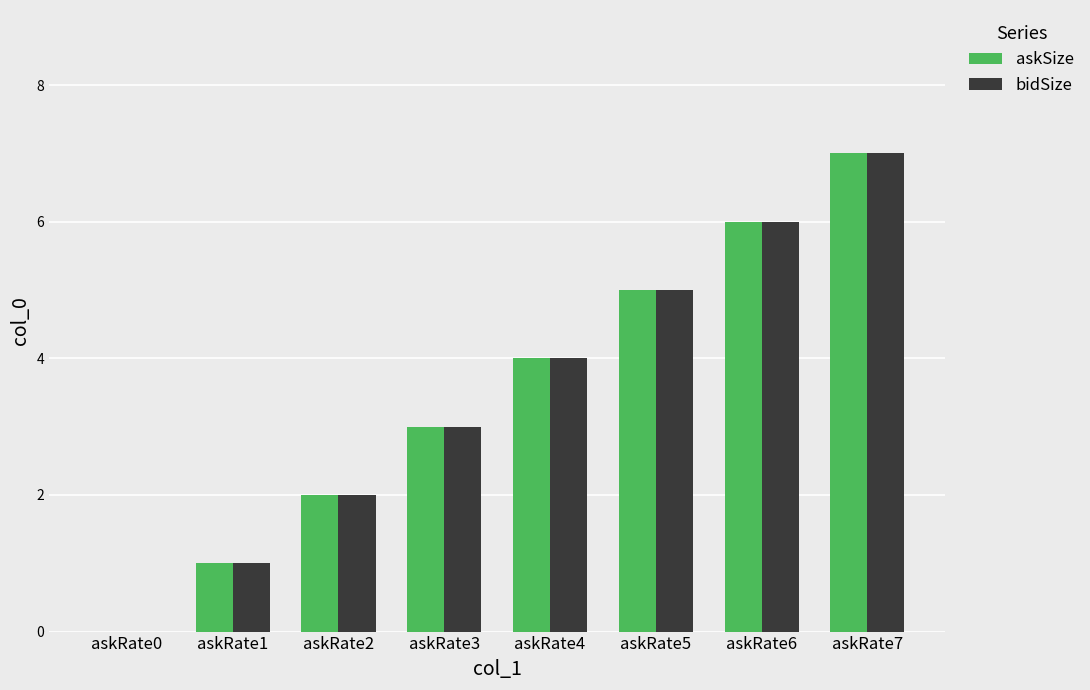

What is the greatest value displayed?

7